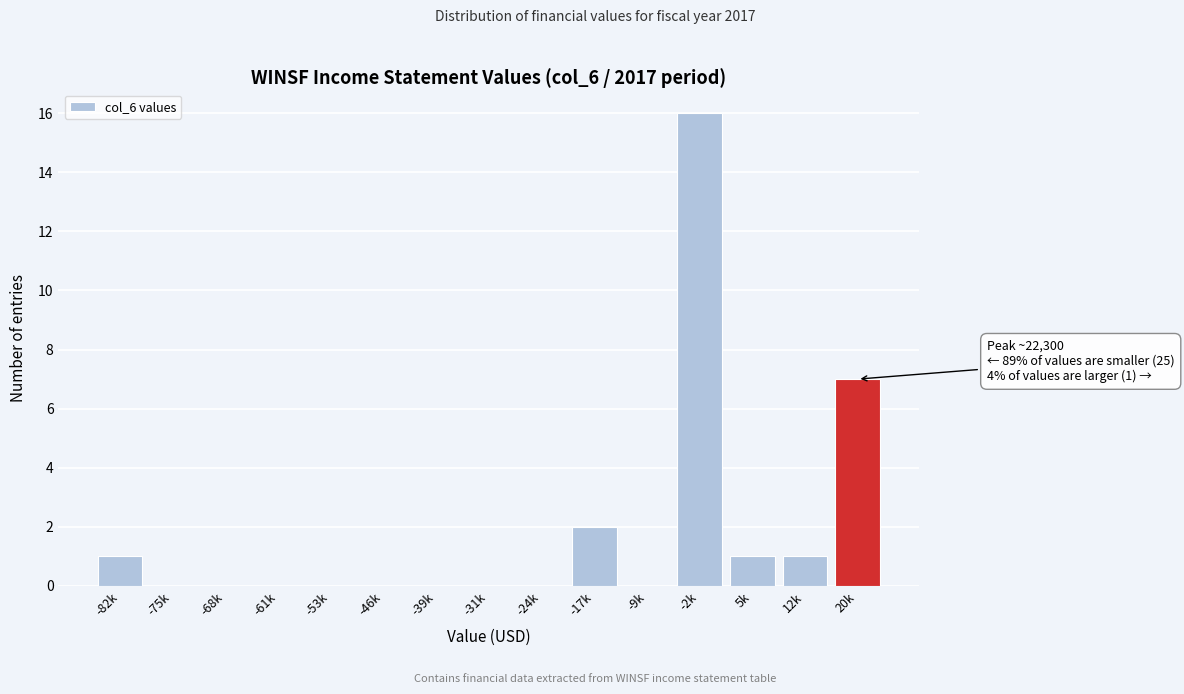

Reading right to left, list all the values displayed in this chart.

20k=7	12k=1	5k=1	-2k=16	-9k=0	-17k=2	-24k=0	-31k=0	-39k=0	-46k=0	-53k=0	-61k=0	-68k=0	-75k=0	-82k=1